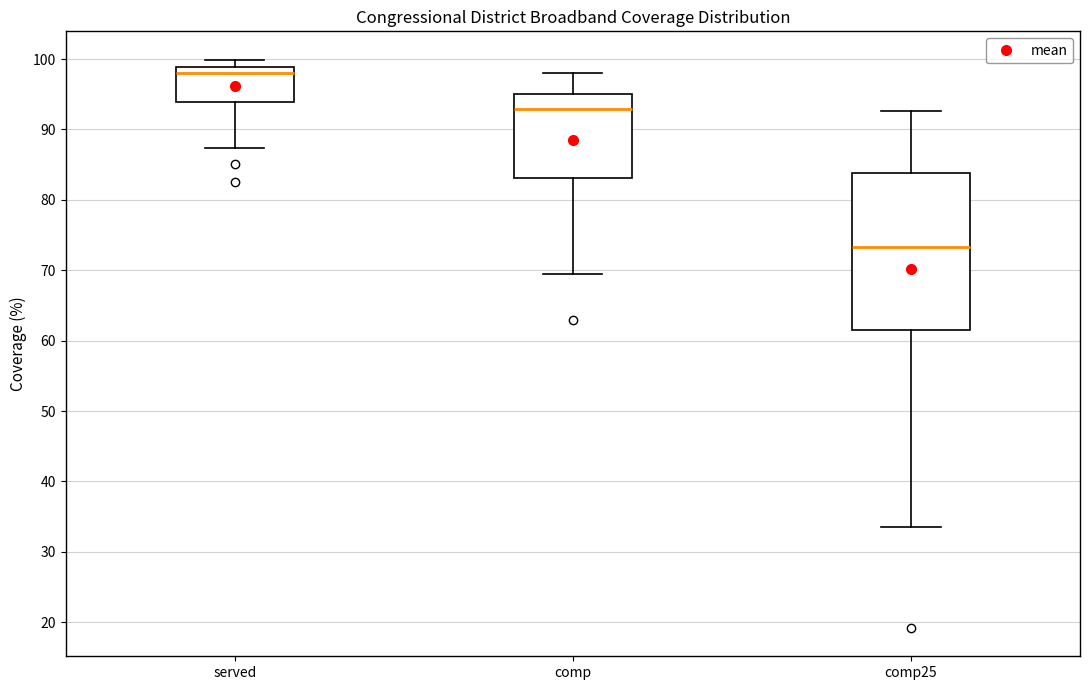

Where does the upper whisker of the box for comp end on the y-axis? The values are not printed on the chart, so give them approximately, as read against the axis.

98